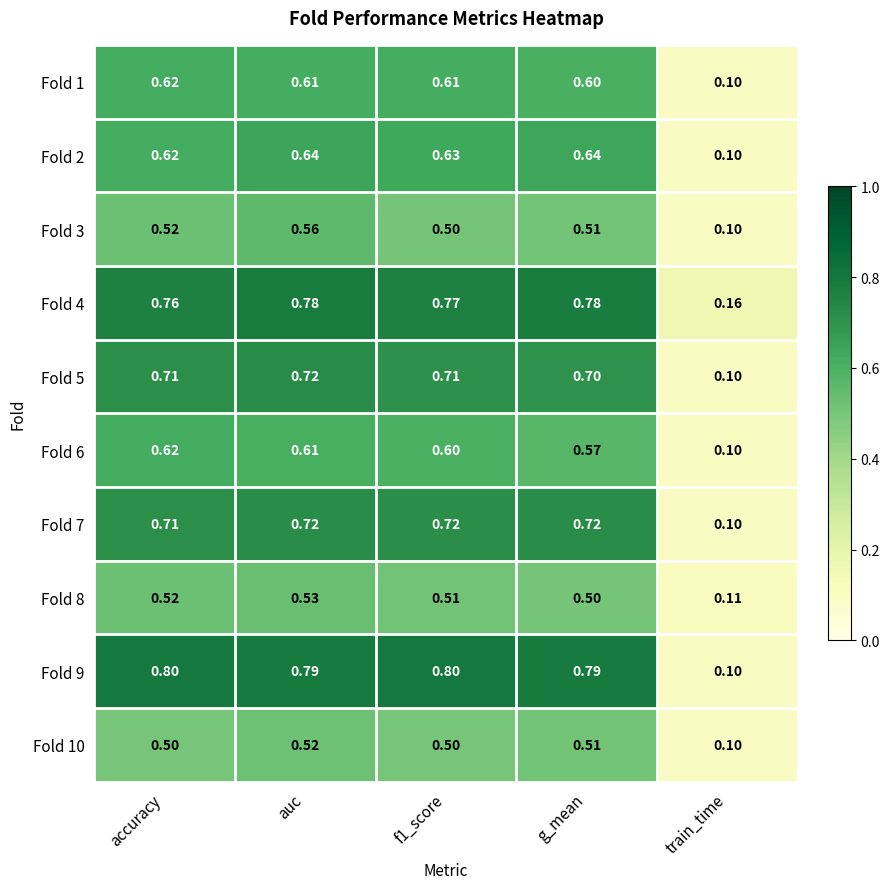

At which label does Fold 4 reach its minimum?

train_time